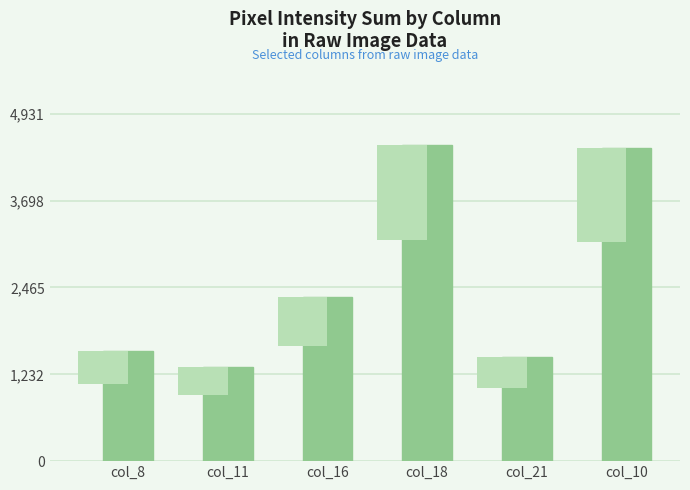

Rank the categories by value from lowest to highest.

col_11, col_21, col_8, col_16, col_10, col_18